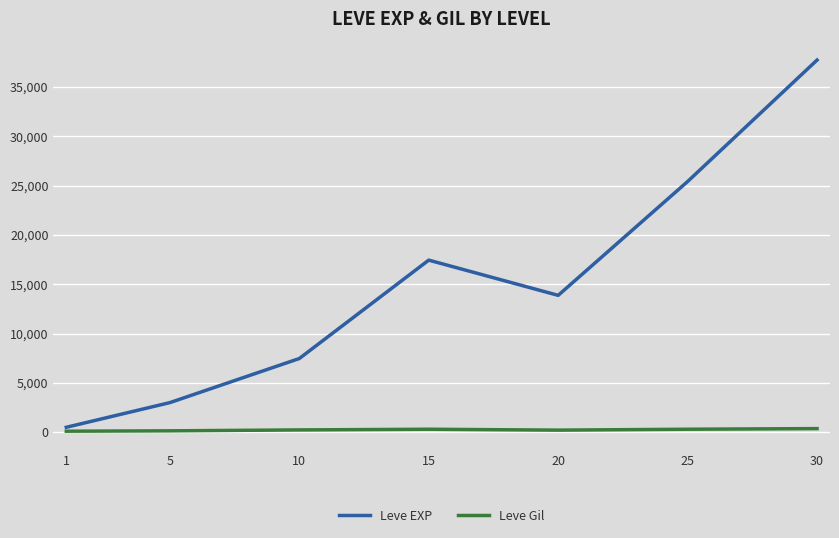

What is the highest value of the Leve EXP series?

37715.0